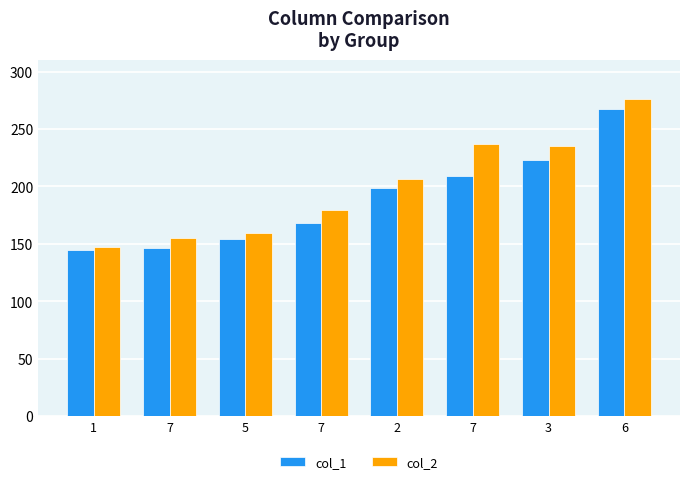

Rank the series at 7 from lowest to highest value.

col_1, col_2